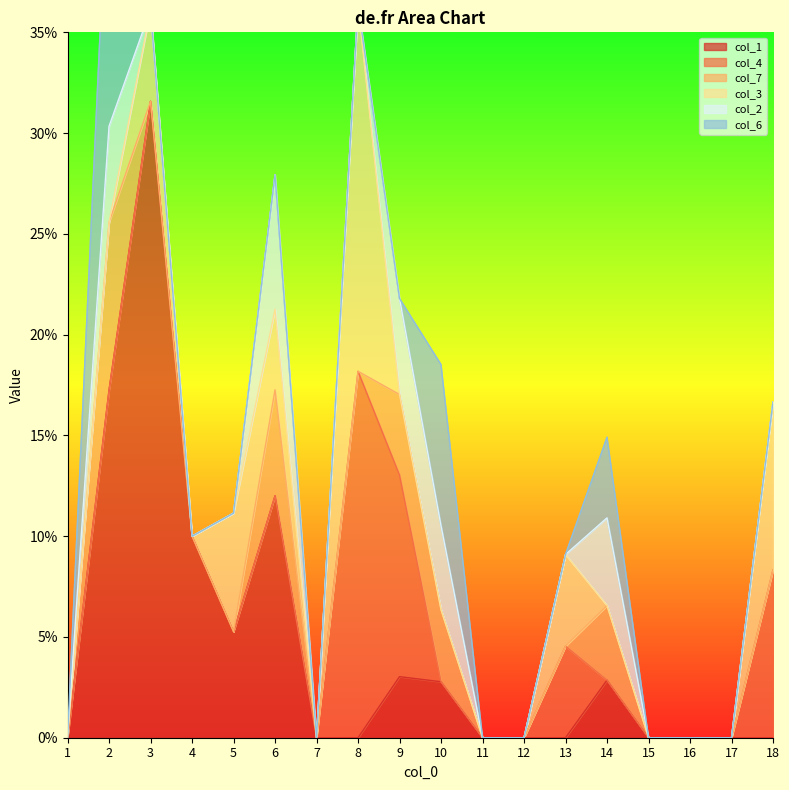

Which has a higher value, 10 or 13?

10